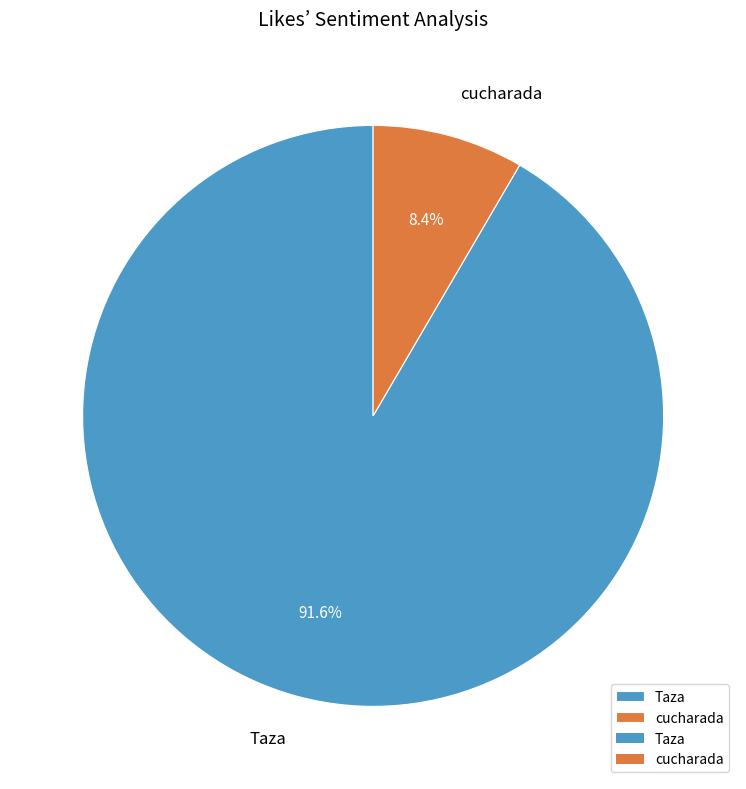

What percentage is the Taza slice, to the nearest percent?

92%